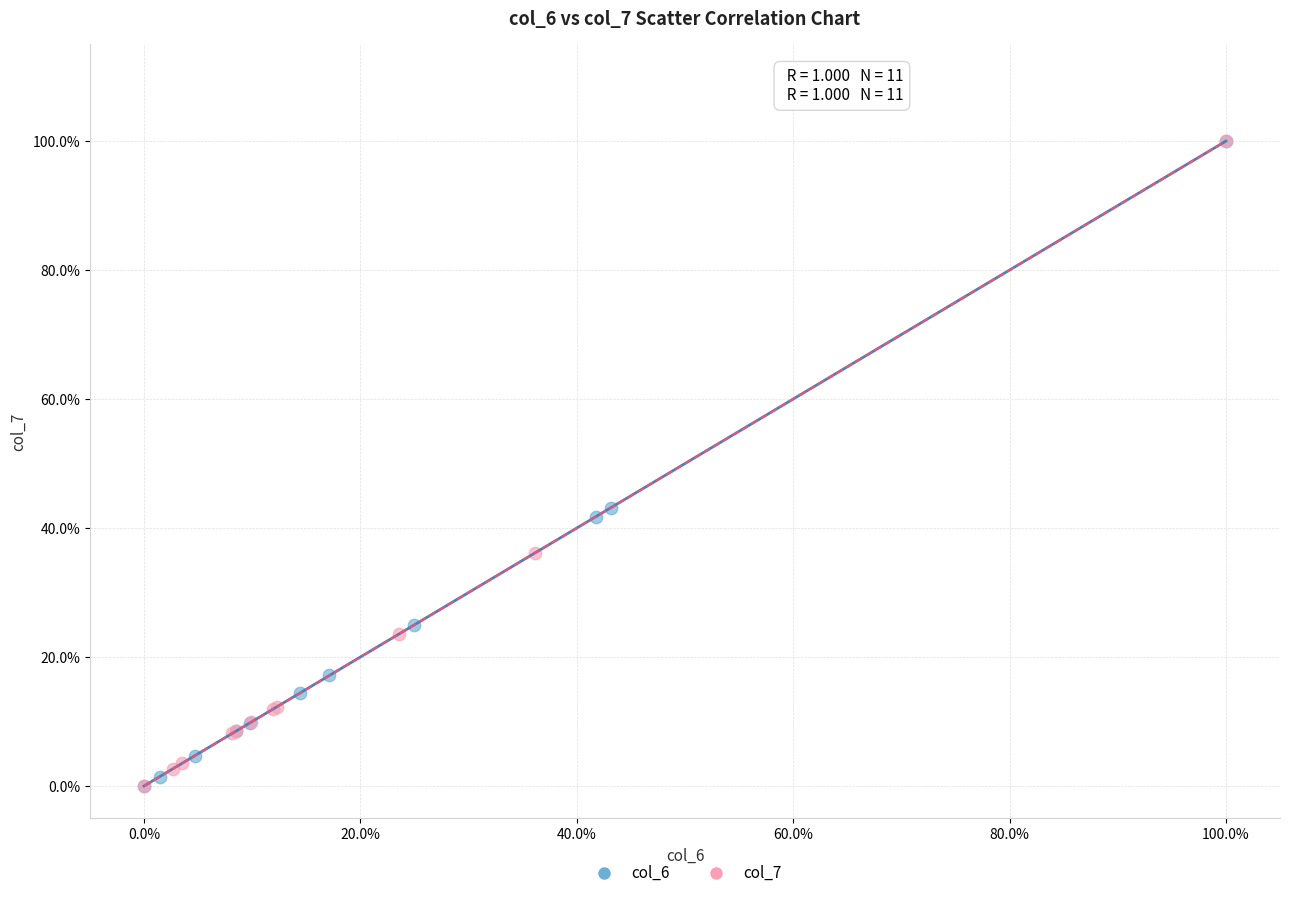

What are all the series names shown in the legend?

col_6, col_7